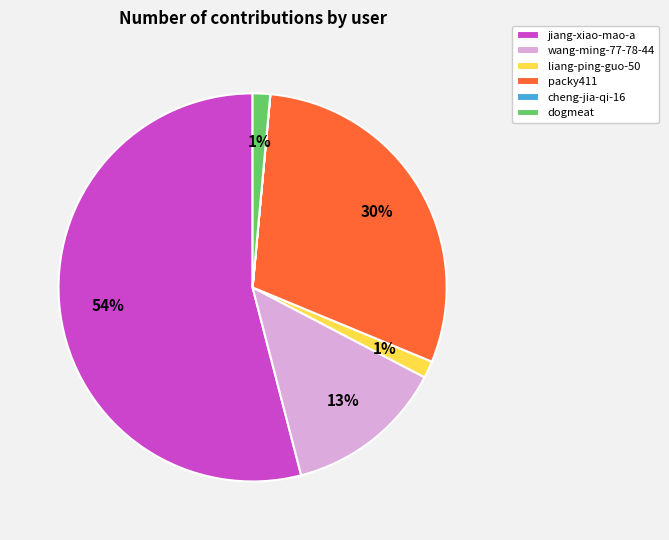

True or false: packy411 accounts for 19% of the total.

False